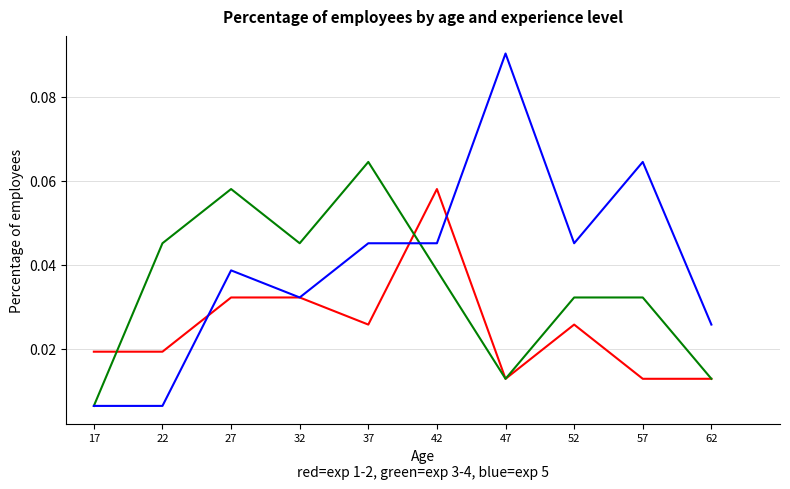

At which category is the sum across all series the highest?

42